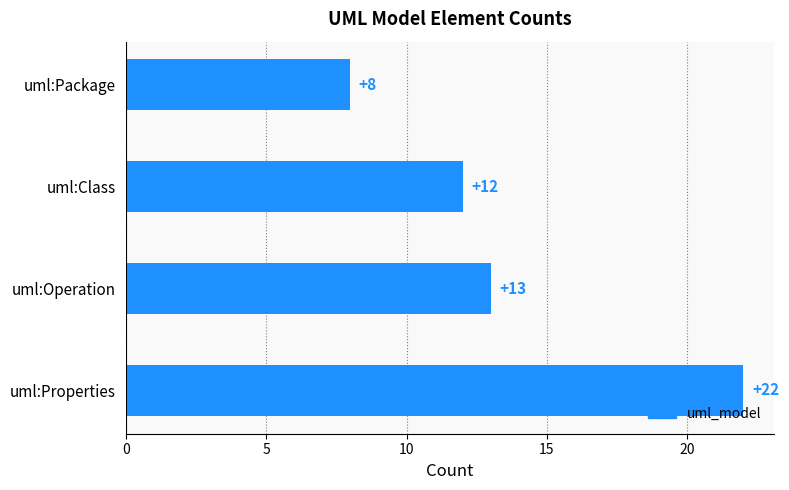

Read the value at uml:Class.

12